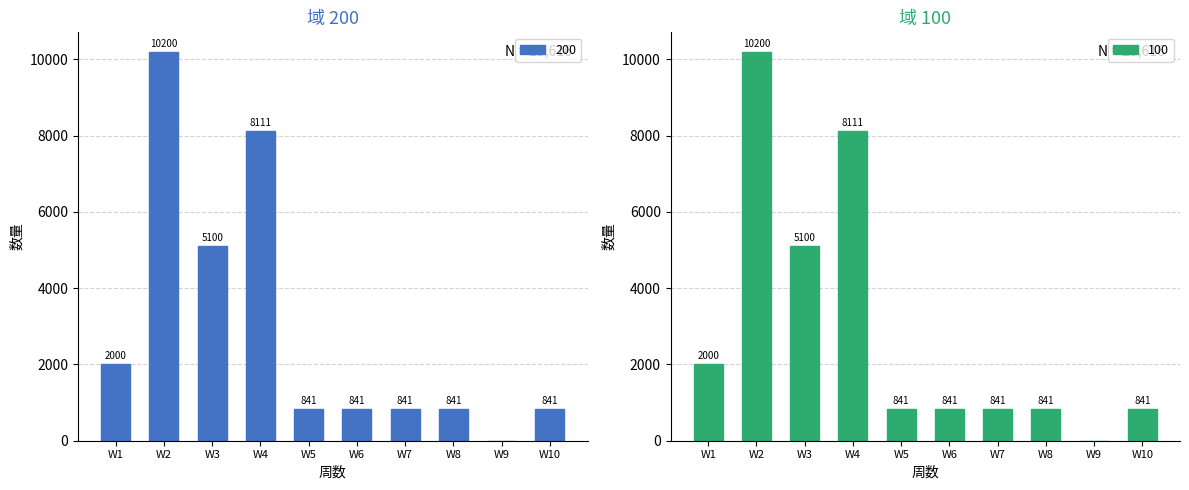

What is the highest value of the 100 series?

10200